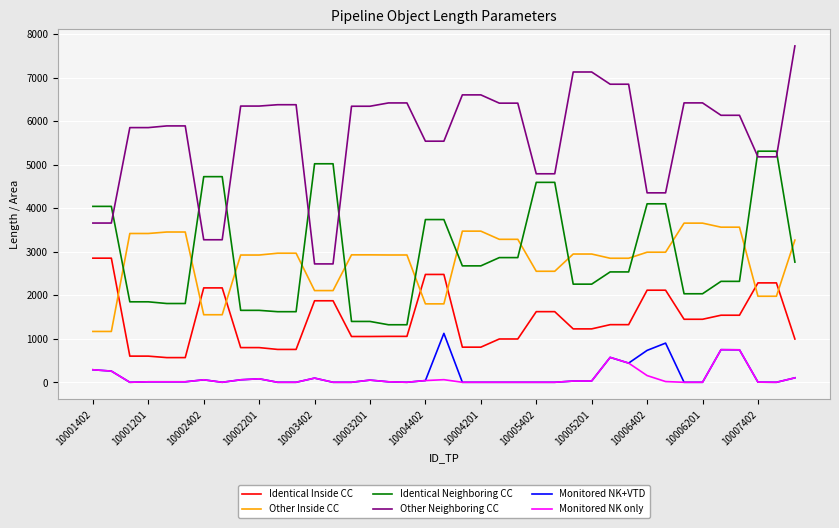

Which series has the widest spread of values?

Other Neighboring CC